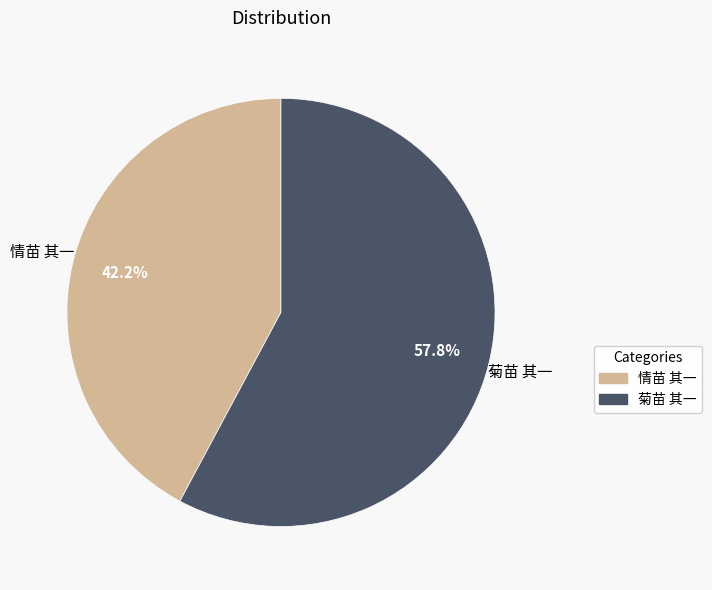

True or false: 菊苗 其一 accounts for 58% of the total.

True